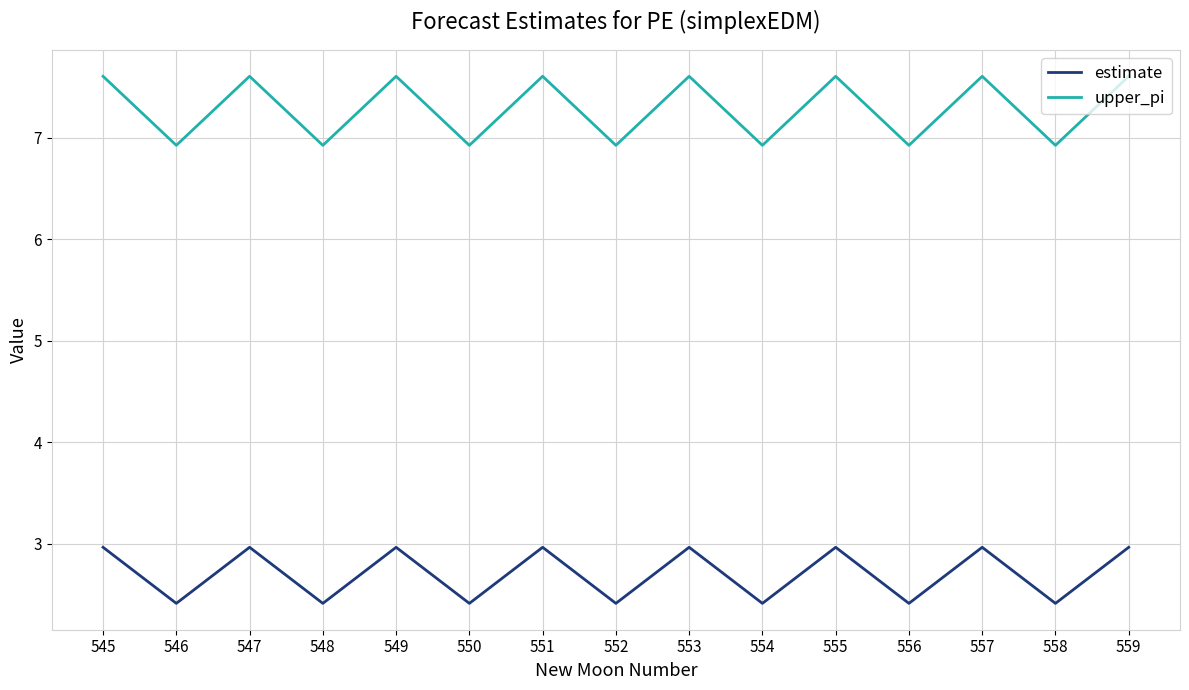

How many interior local valleys does the estimate series have?

7